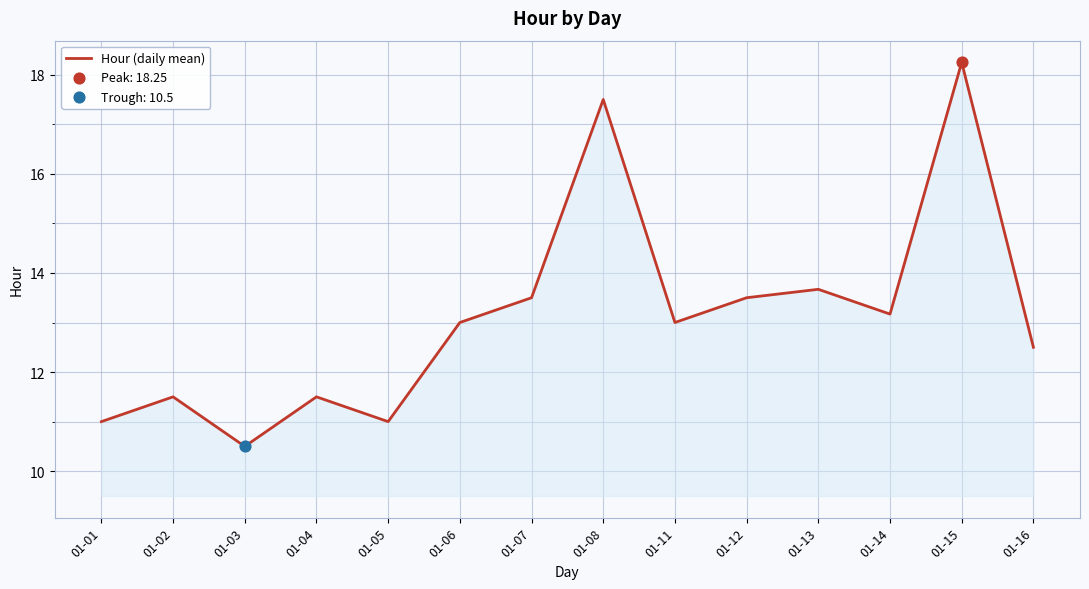

What is the change in value from 01-14 to 01-15?

+5.1